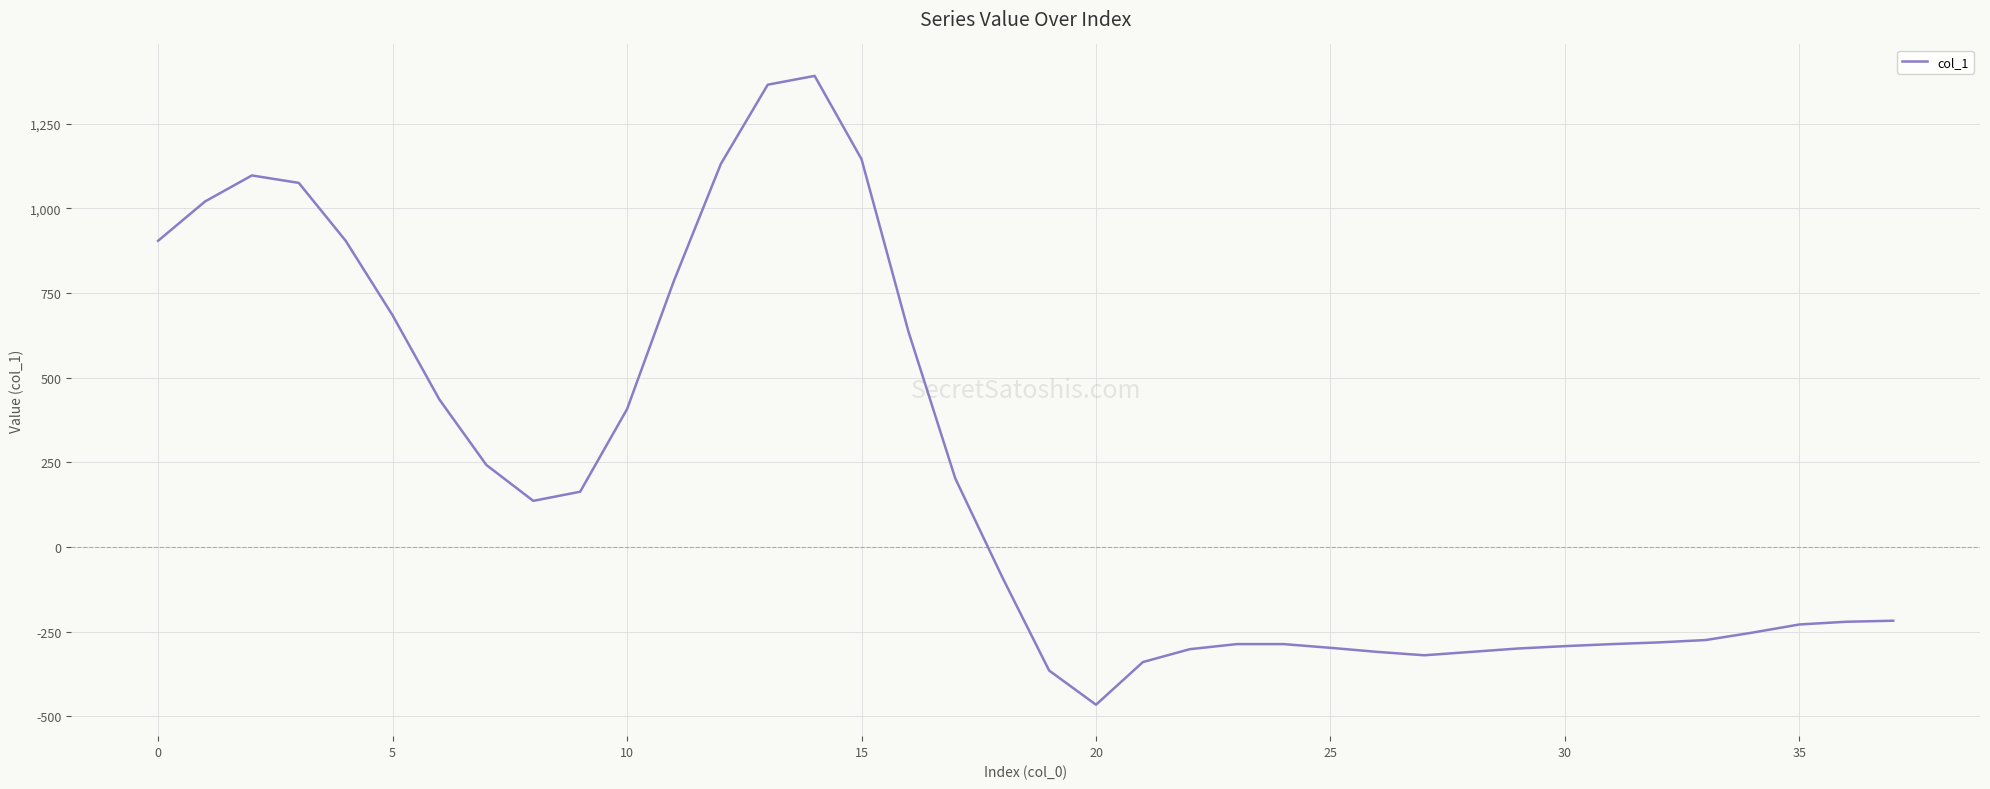

What is the difference between the maximum and minimum values?

1857